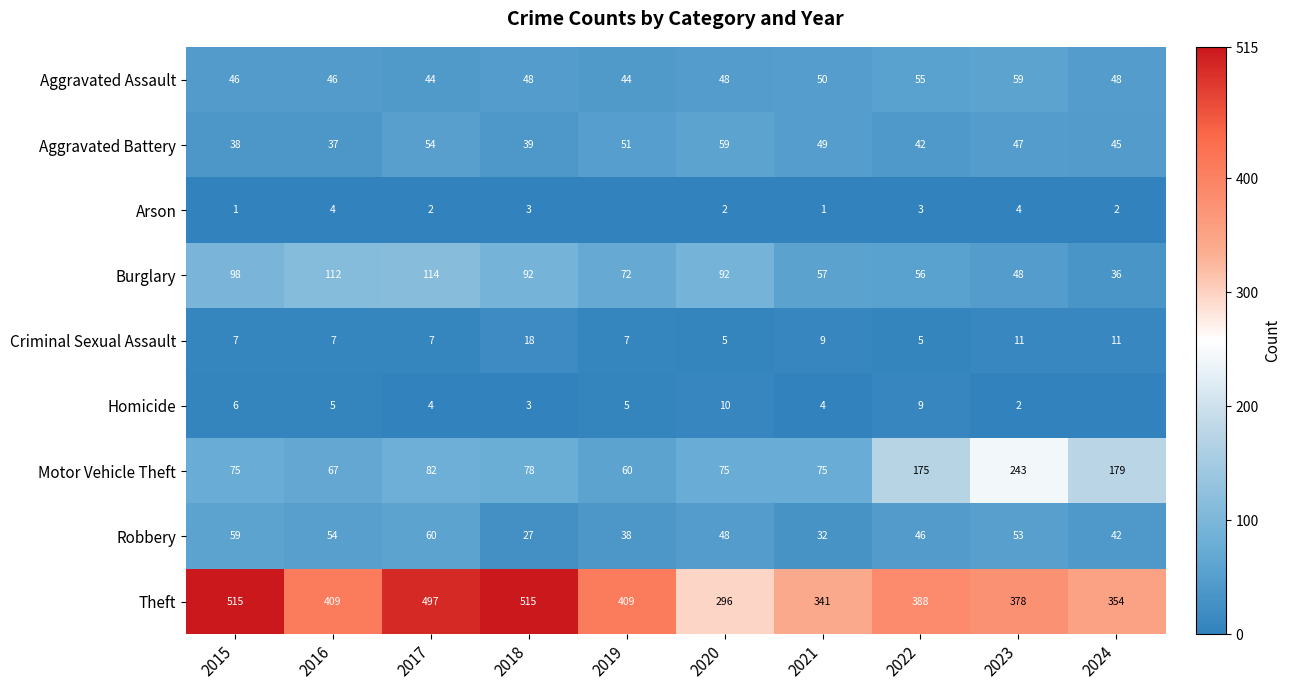

What is the difference between the maximum and minimum values in the Aggravated Assault series?

15